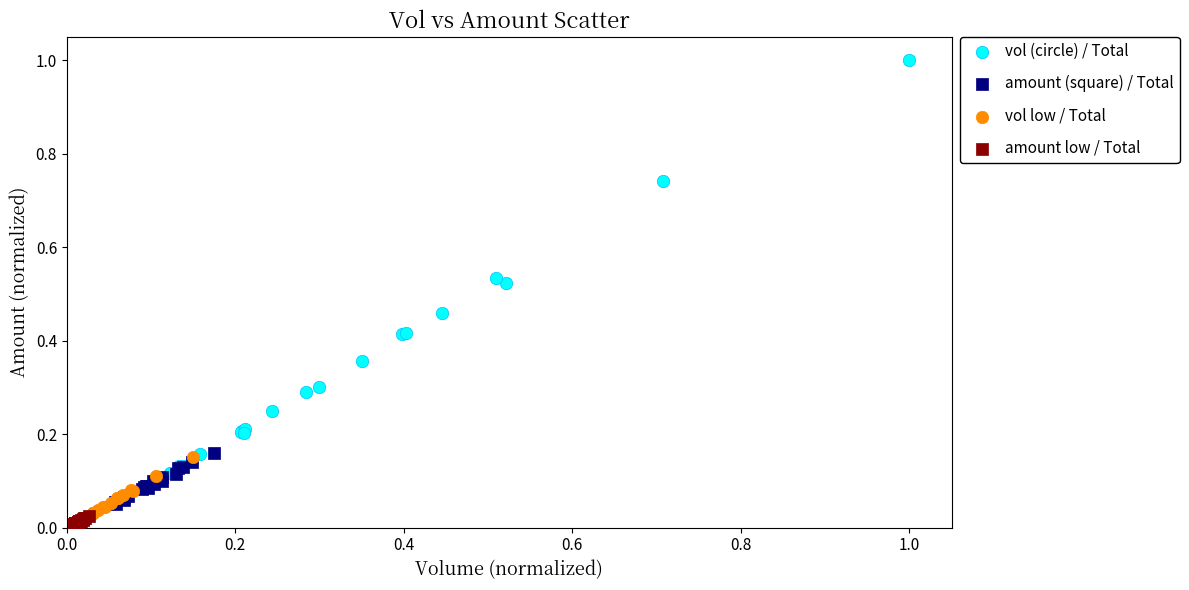

Which series contains the highest Y value?

vol (circle) / Total